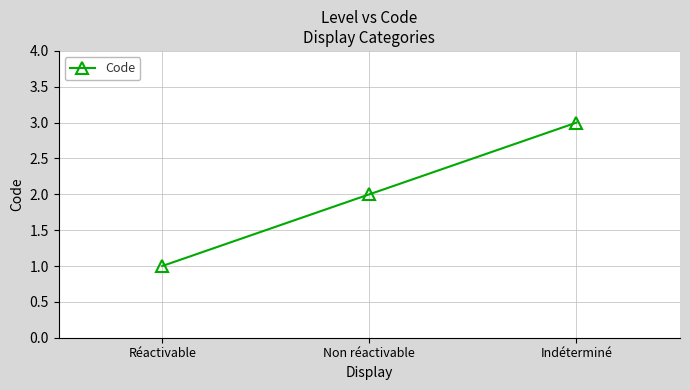

What is the smallest value displayed?

1